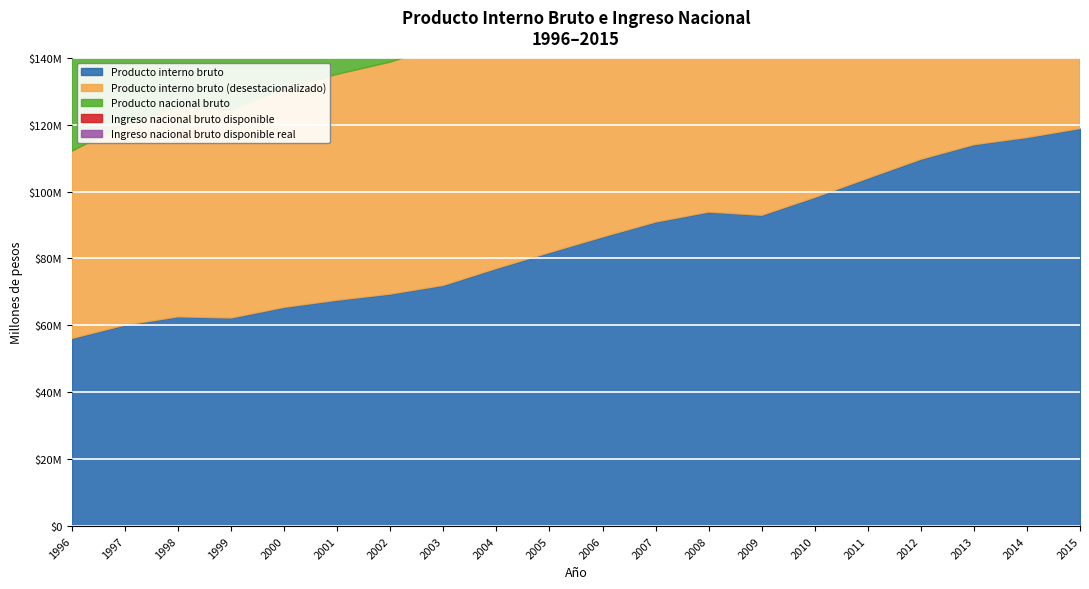

Between 2011 and 2013, which series saw the biggest shift?

Producto nacional bruto